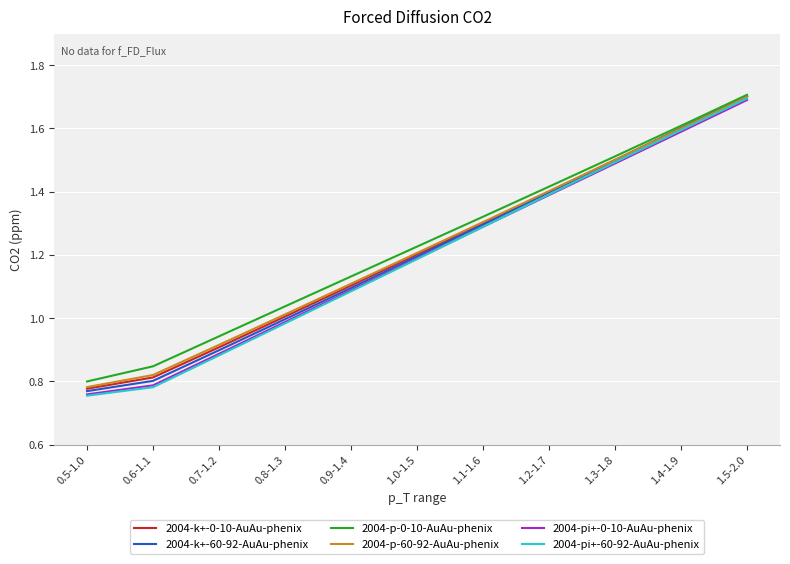

Between 1.0-1.5 and 1.3-1.8, which series saw the biggest shift?

2004-pi+-60-92-AuAu-phenix